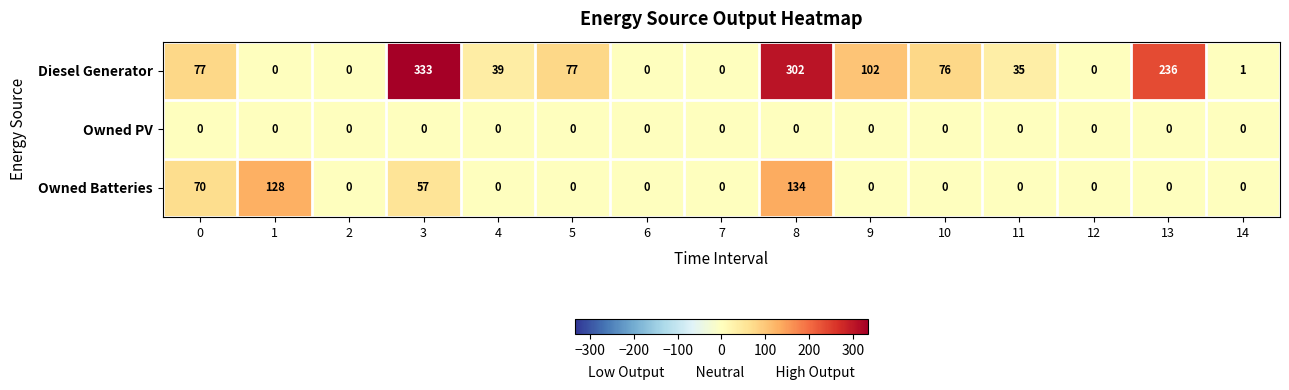

What is the total value across all series at 5?

77